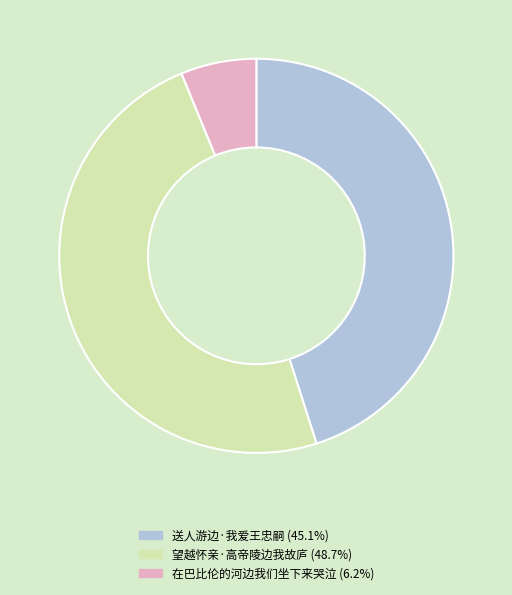

What is the ratio of the value at 送人游边·我爱王忠嗣 to the value at 在巴比伦的河边我们坐下来哭泣?

7.3